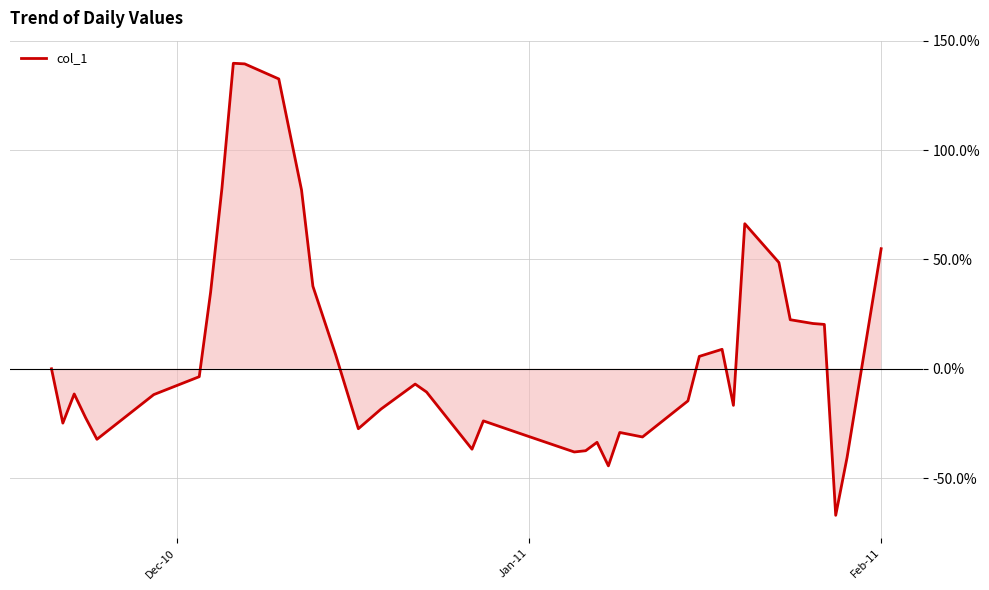

What is the difference between the maximum and minimum values?

206.8